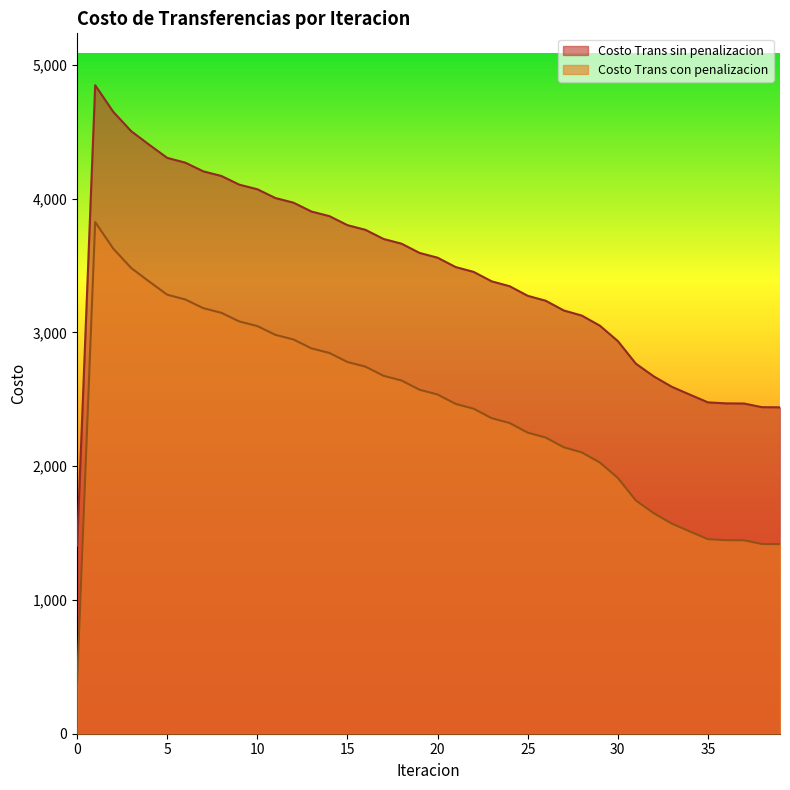

True or false: Costo Trans con penalizacion and Costo Trans sin penalizacion cross at least once.

False